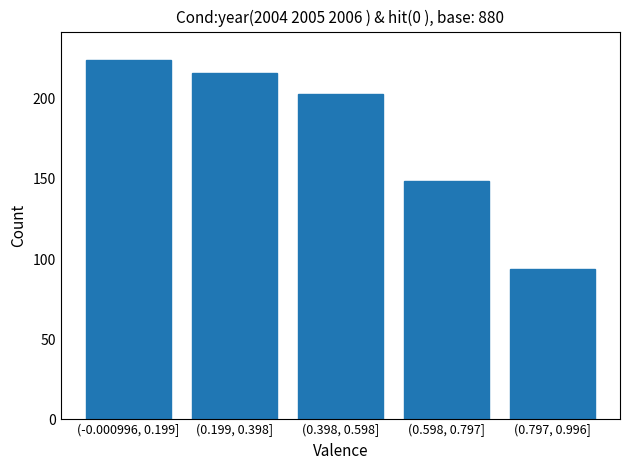

Reading left to right, what are all the values shown in this chart?

(-0.000996, 0.199]=224	(0.199, 0.398]=216	(0.398, 0.598]=203	(0.598, 0.797]=149	(0.797, 0.996]=94